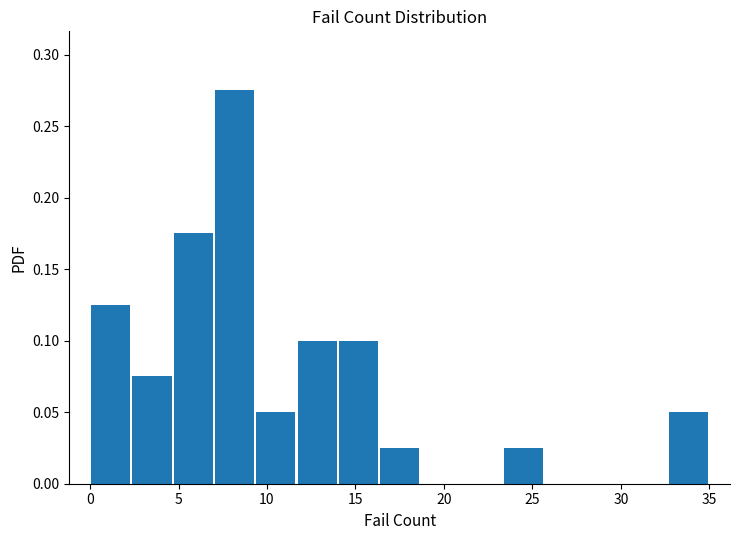

Reading left to right, list every bar in this chart as the range it spans on the x-axis followed by its height. Neither the bar edges nor the heights are printed on the chart, so give them approximately, as read against the axes.

0.0 to 2.5: 0.125
2.5 to 4.5: 0.075
4.5 to 7.0: 0.175
7.0 to 9.5: 0.275
9.5 to 11.5: 0.050
11.5 to 14.0: 0.100
14.0 to 16.5: 0.100
16.5 to 18.5: 0.025
18.5 to 21.0: 0
21.0 to 23.5: 0
23.5 to 25.5: 0.025
25.5 to 28.0: 0
28.0 to 30.5: 0
30.5 to 32.5: 0
32.5 to 35.0: 0.050